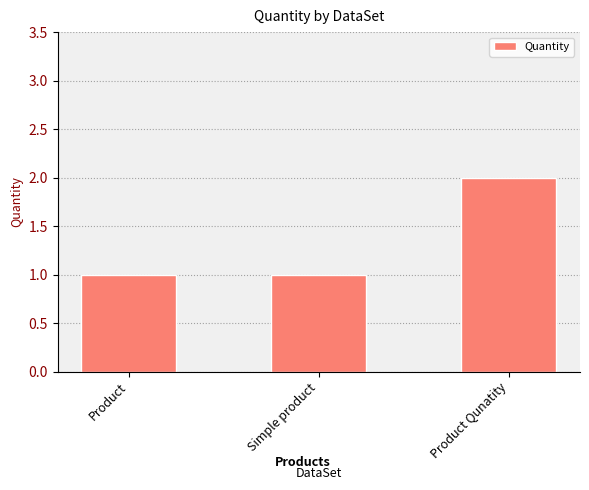

Reading right to left, what are all the values shown in this chart?

2	1	1